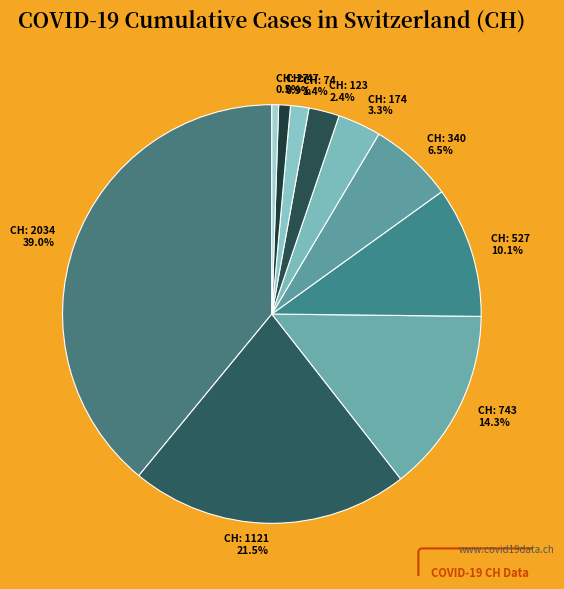

How many slices are in this pie chart?

10